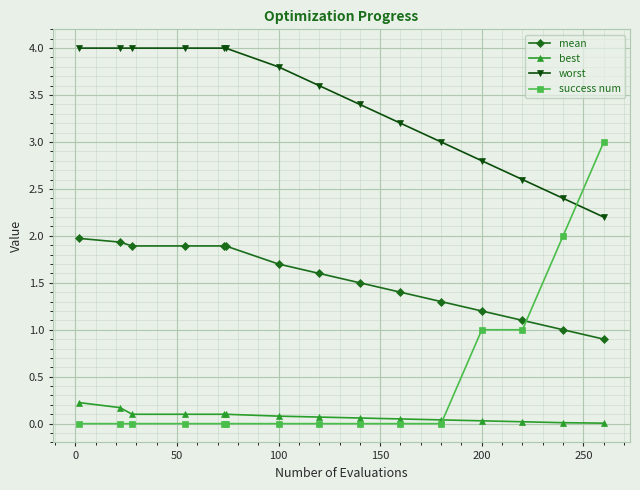

What is the maximum value for mean?

2.0